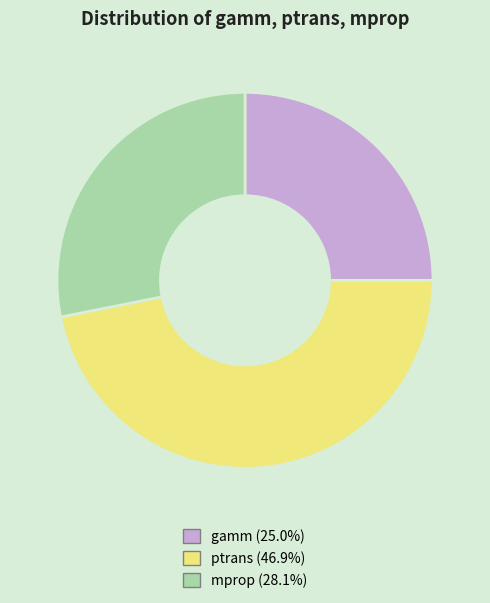

Is there a majority slice in this chart?

No